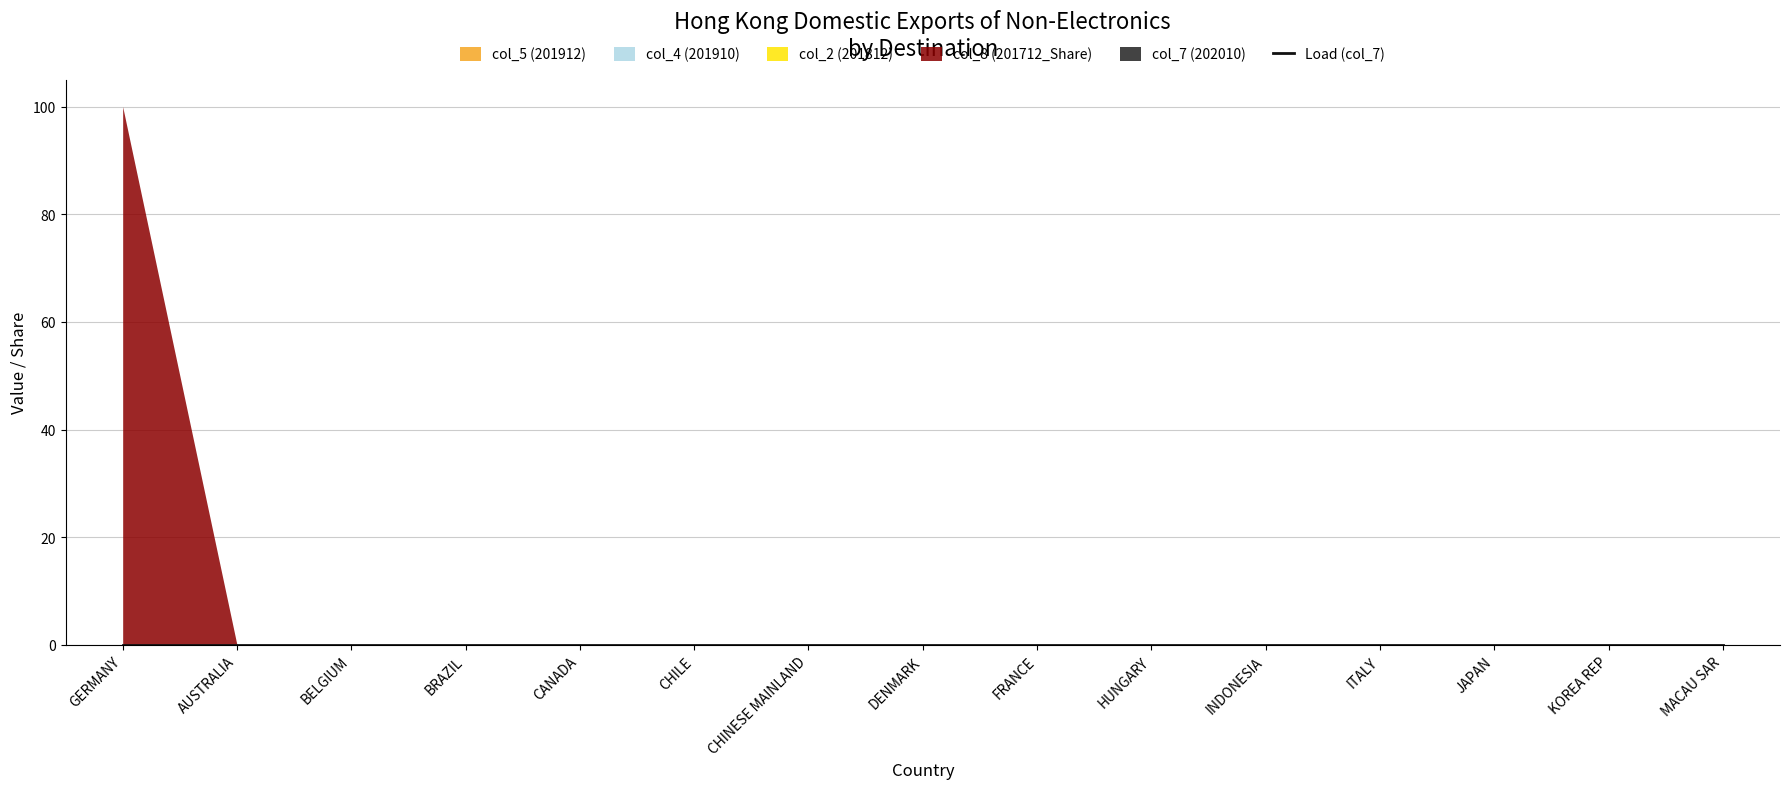

True or false: col_5 (201912) has more than 2 interior local peaks.

False